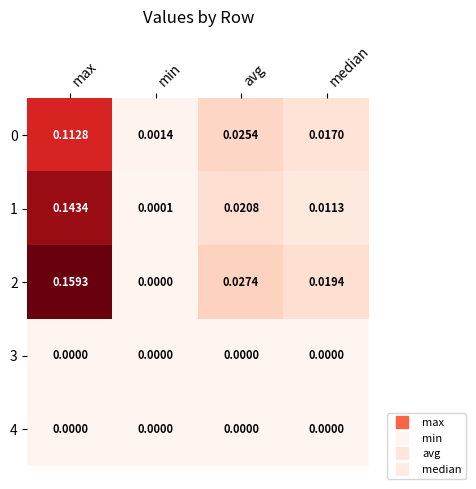

Which category has the highest value across all series?

max